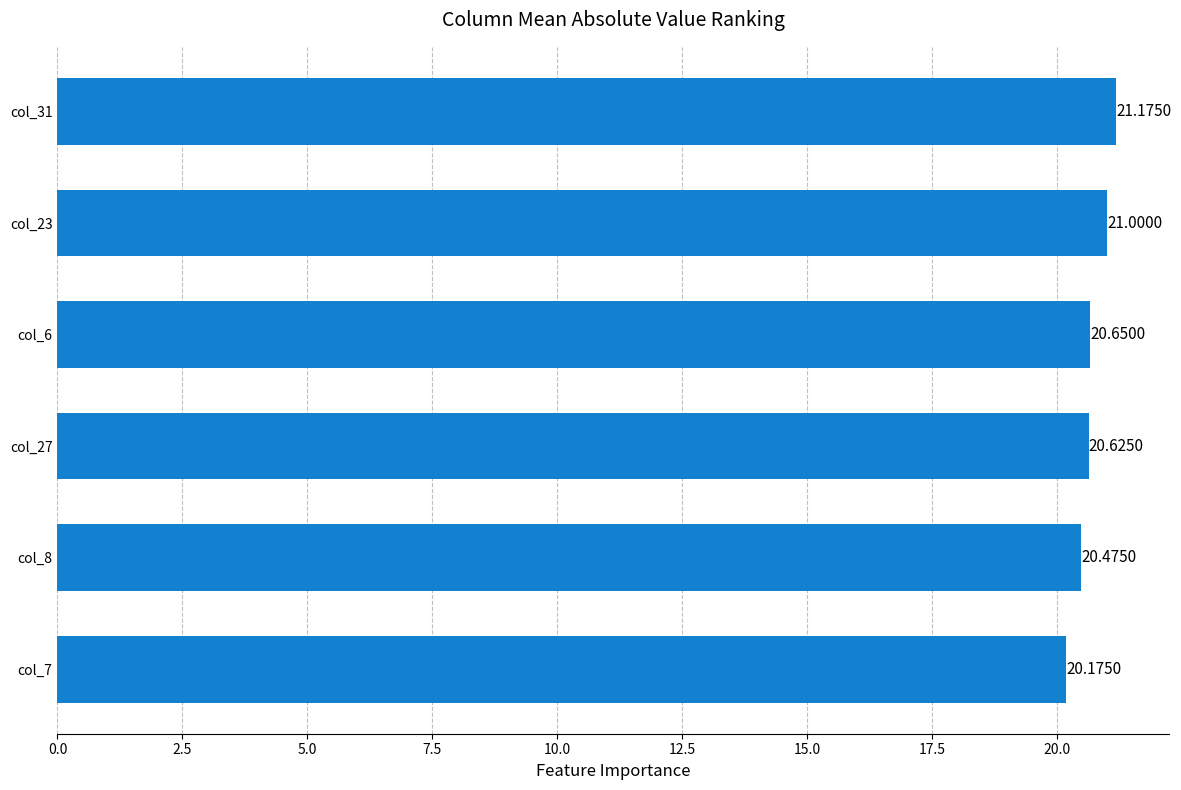

List the labels in order of value, smallest first.

col_7, col_8, col_27, col_6, col_23, col_31